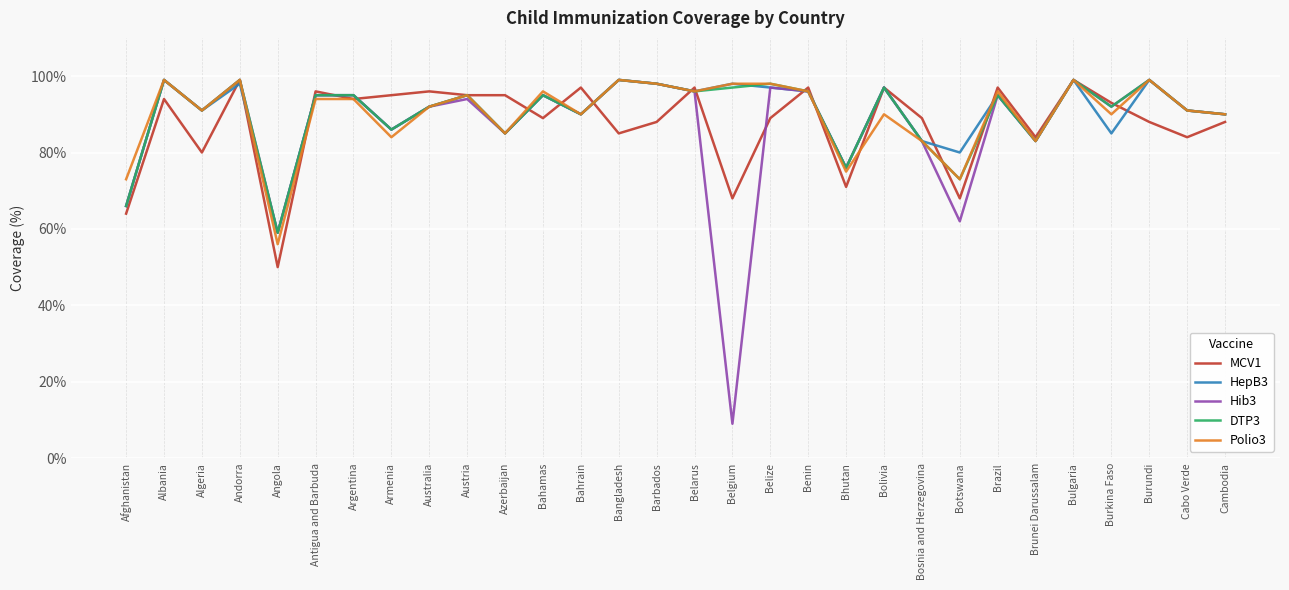

True or false: DTP3 has a value of 119 at Armenia.

False